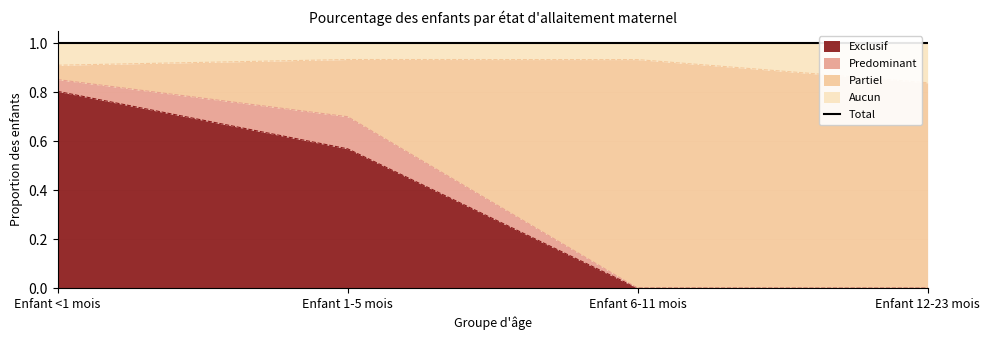

What is the approximate value of Partiel at Enfant <1 mois?

0.9